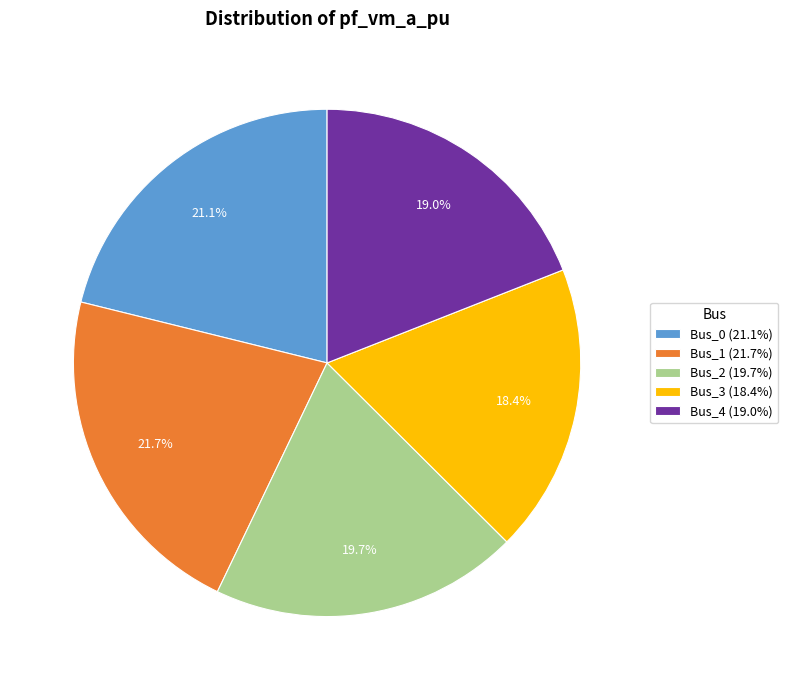

To the nearest percent, what portion does Bus_1 represent?

22%